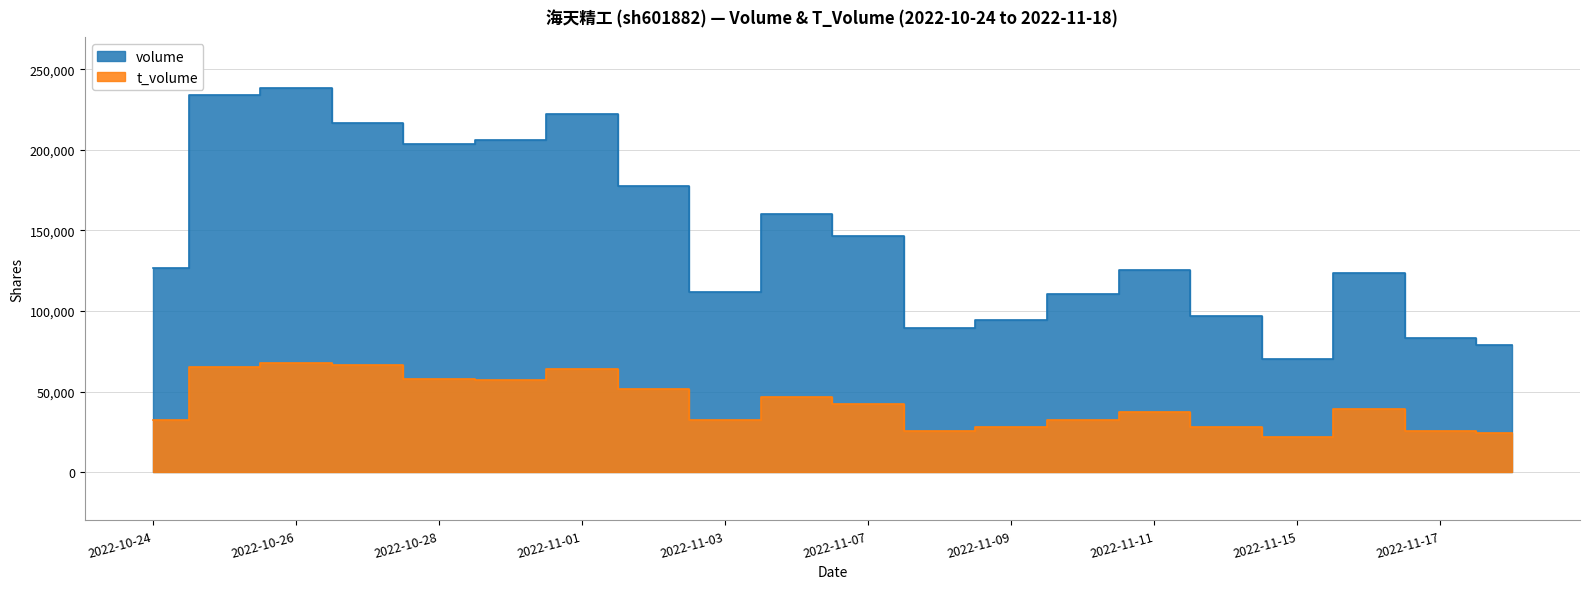

At which label is volume closest to 154303?

2022-11-04